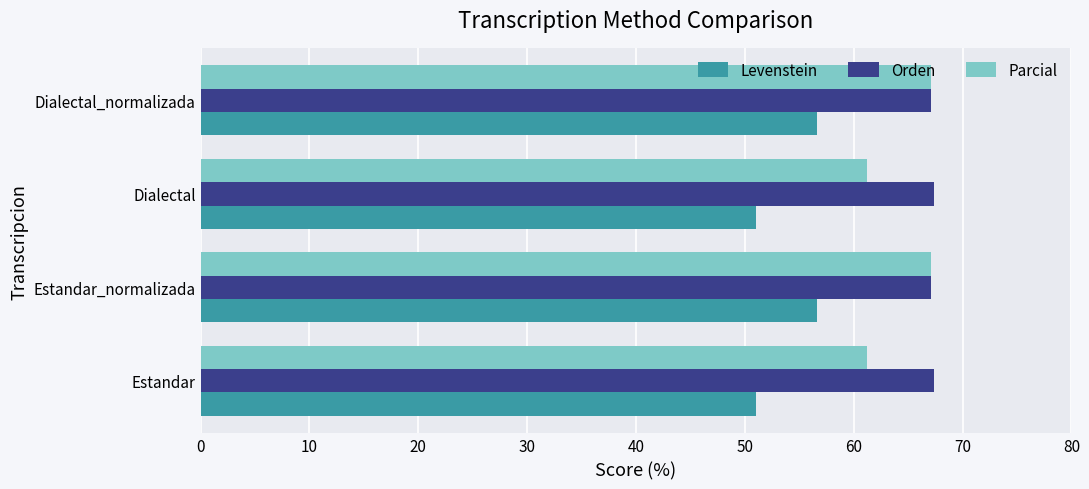

What value does the Parcial series have at Estandar_normalizada?

67.1